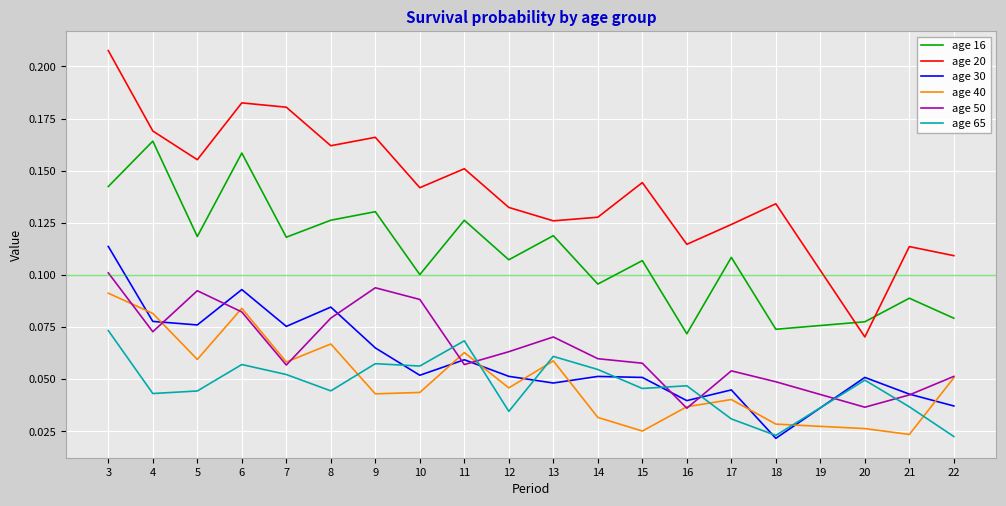

At which label does age 40 reach its peak?

3